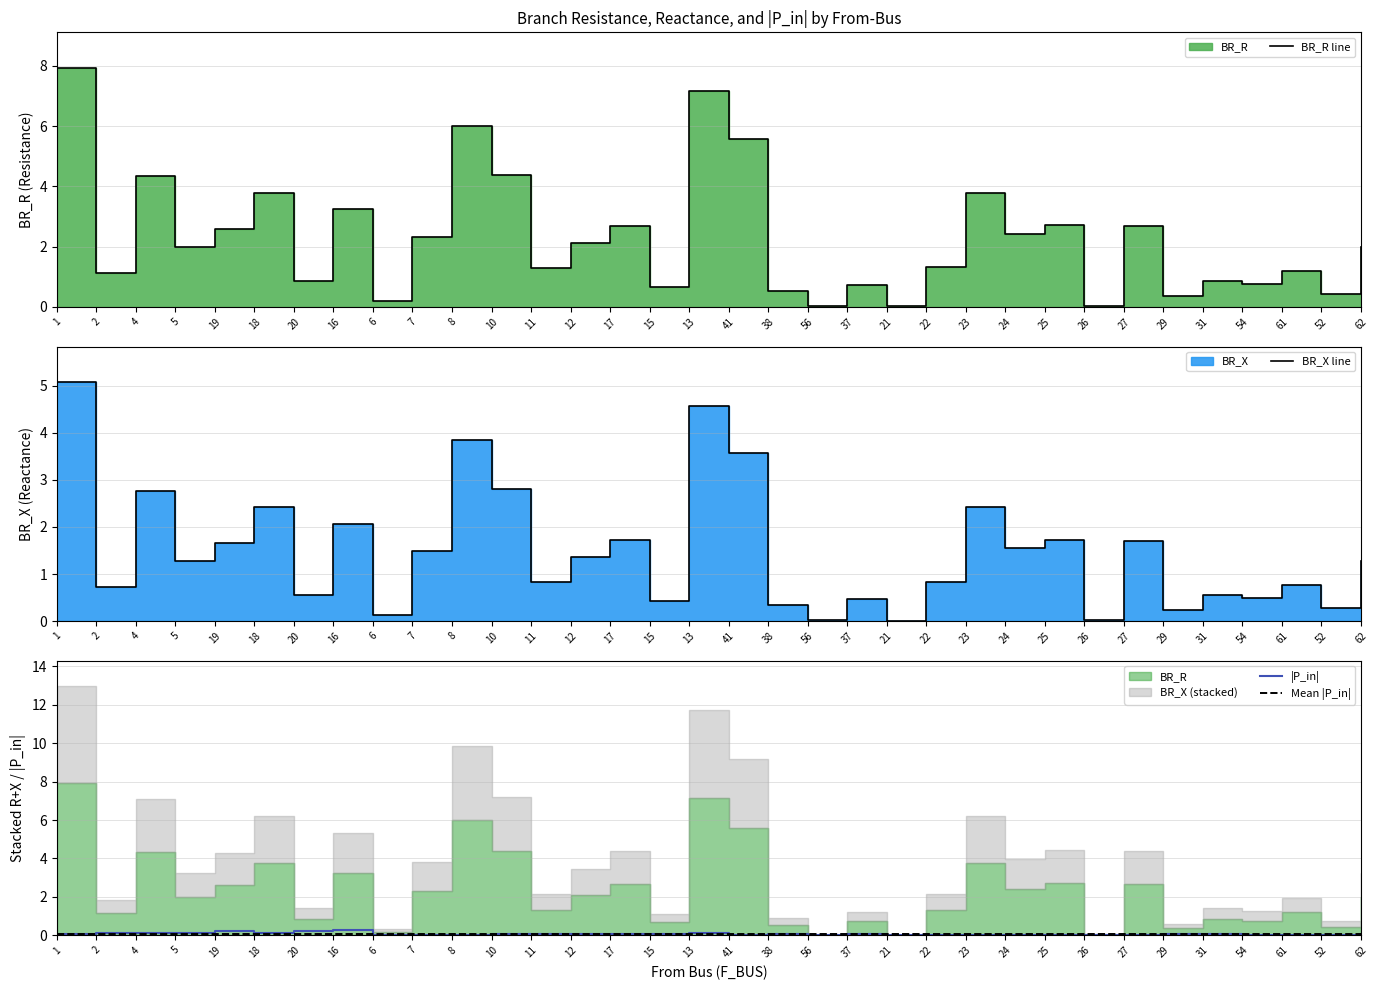

True or false: BR_X line has more than 2 interior local peaks.

True